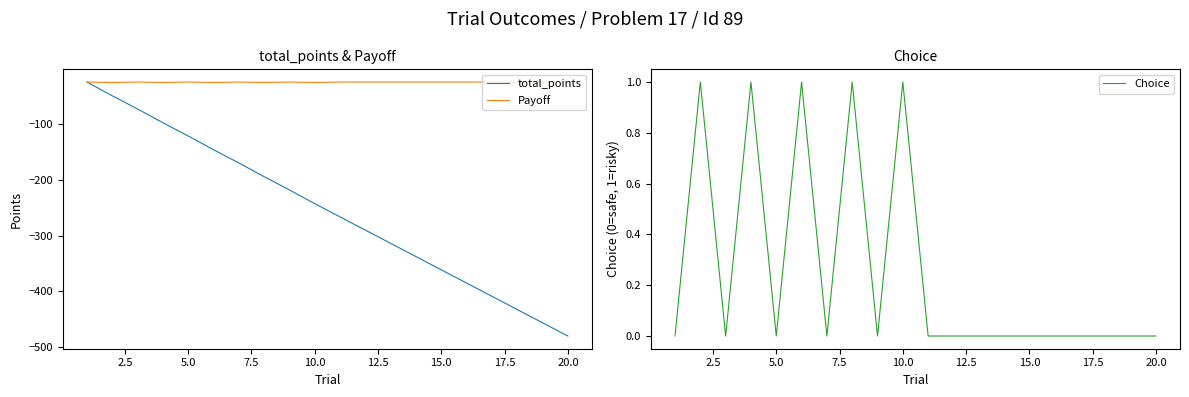

How many interior local peaks does the Payoff series have?

4